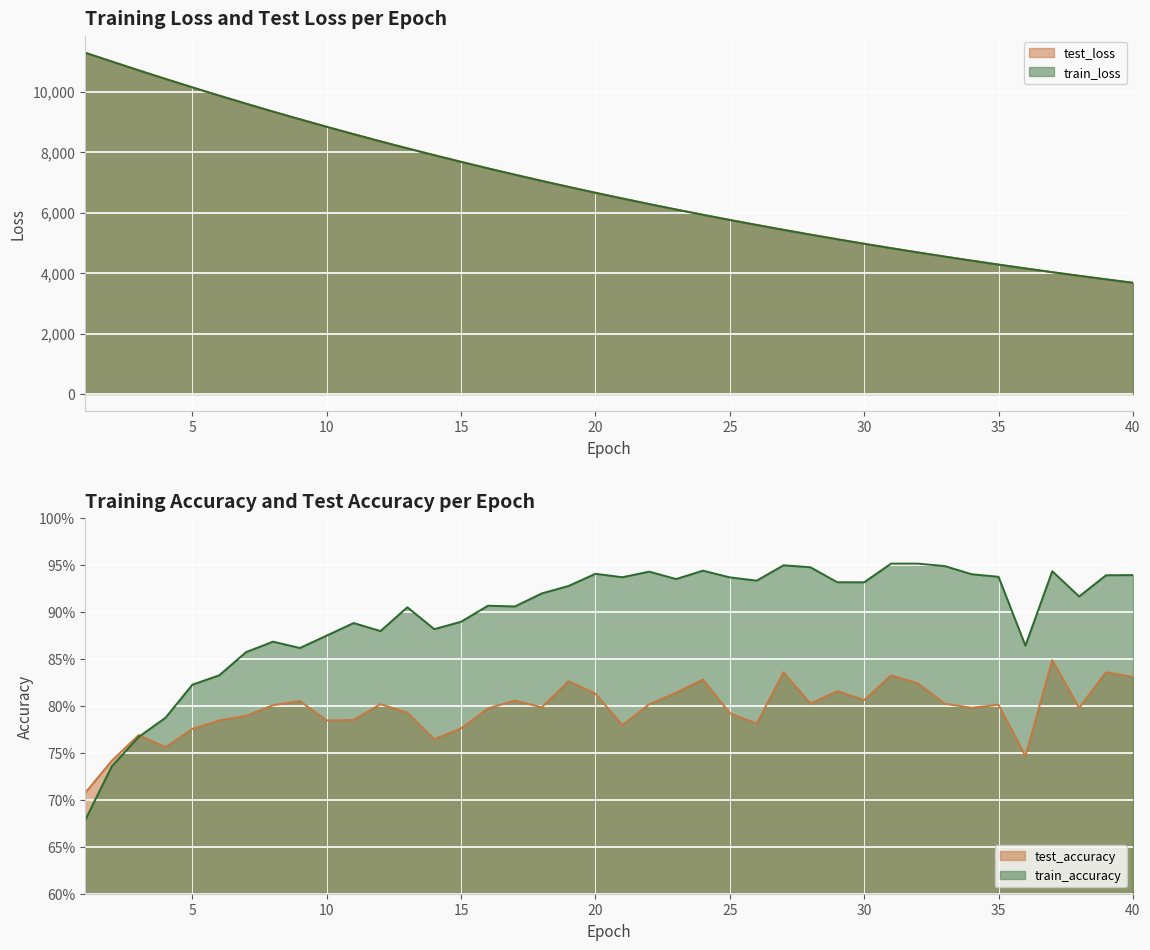

Is it true that test_accuracy equals 0.8 at 31?

True